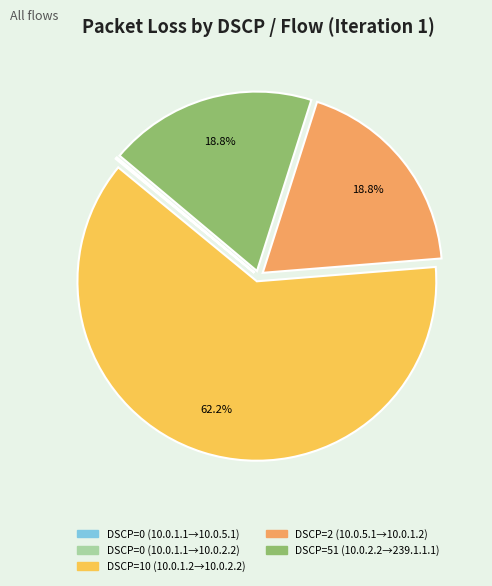

Which category accounts for the majority?

DSCP=10 (10.0.1.2→10.0.2.2)